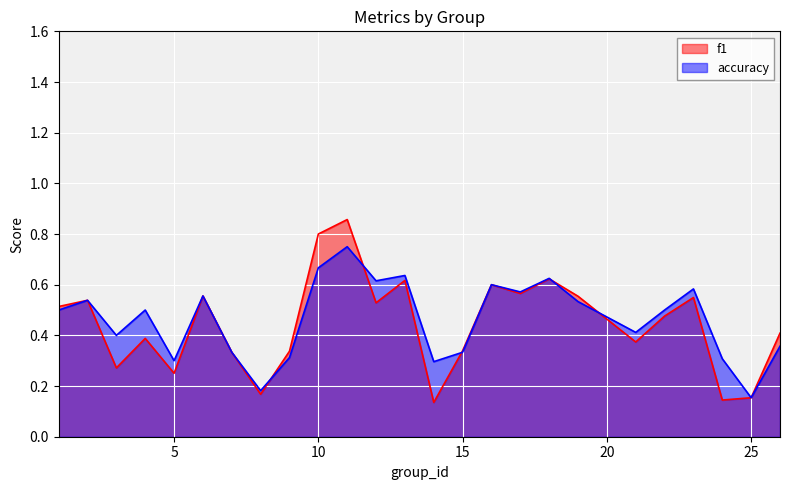

Which label corresponds to the smallest value in the chart?

14